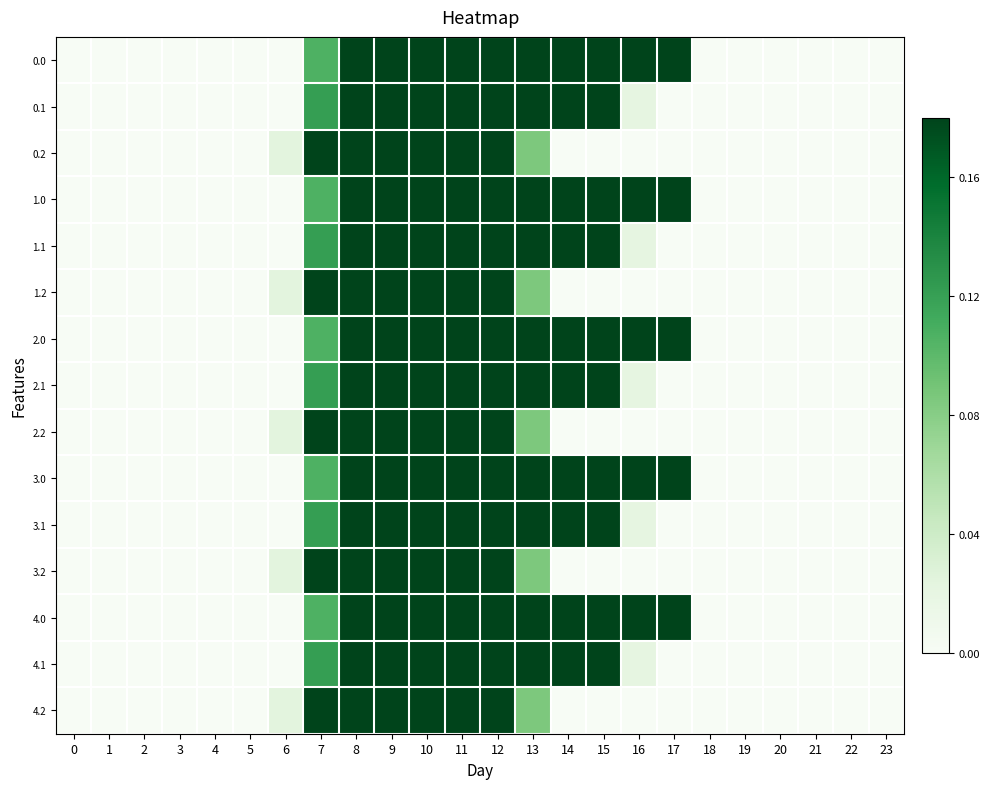

How many series are shown in this chart?

15